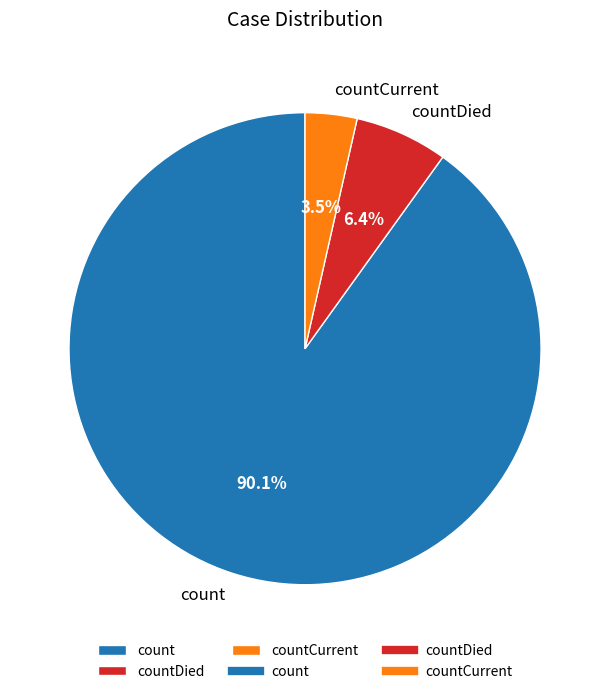

True or false: count accounts for 76% of the total.

False